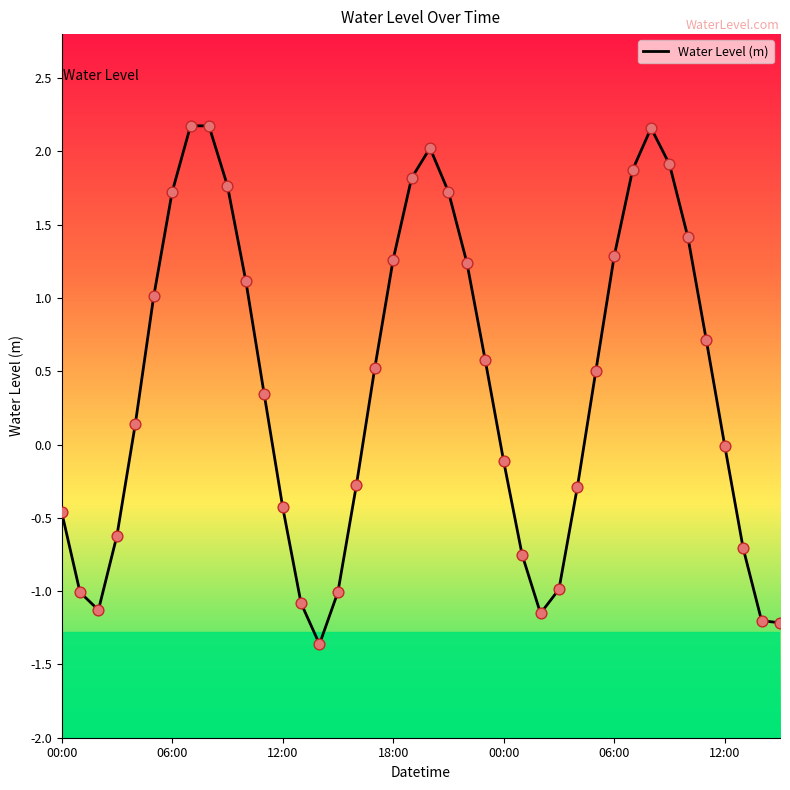

What is the difference between the maximum and minimum values?

3.5